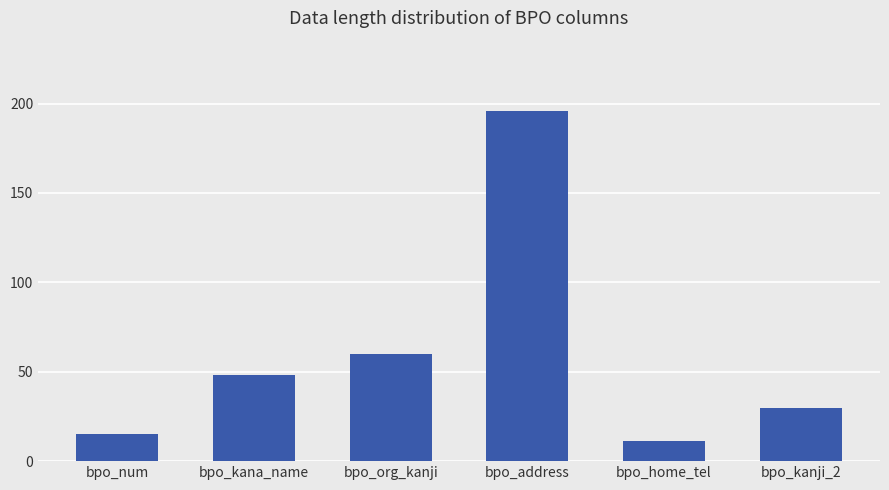

True or false: the data shows 28 at bpo_org_kanji.

False